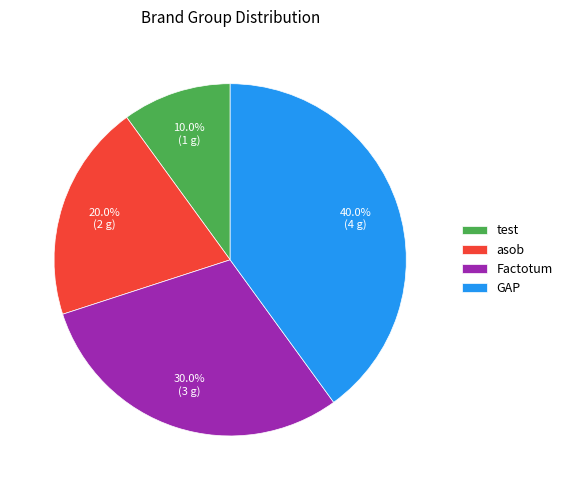

The asob slice represents 20% of the pie. True or false?

True